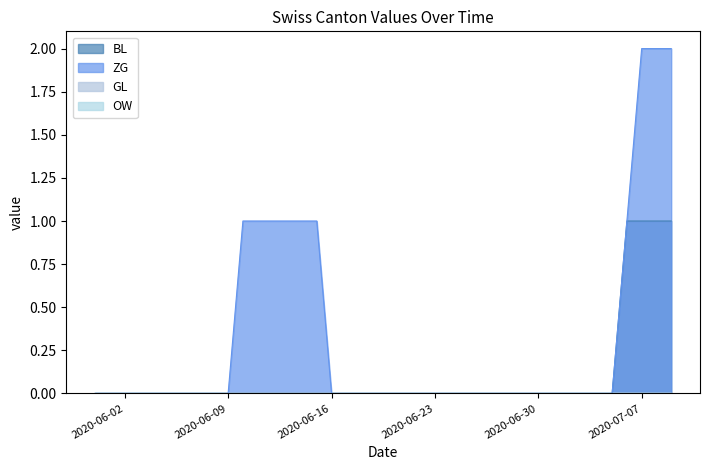

How many BL values are between 0 and 1?

40